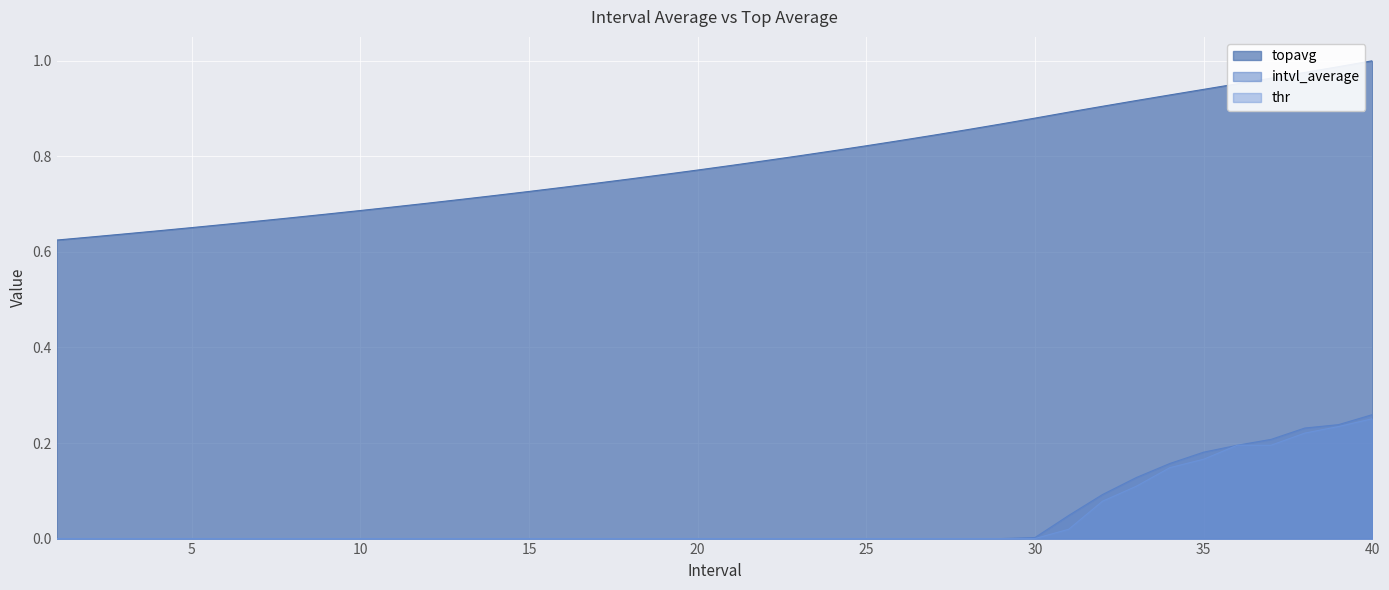

Reading left to right, transcribe all the data shown in this chart.

1=0.6	2=0.6	3=0.6	4=0.6	5=0.7	6=0.7	7=0.7	8=0.7	9=0.7	10=0.7	11=0.7	12=0.7	13=0.7	14=0.7	15=0.7	16=0.7	17=0.7	18=0.8	19=0.8	20=0.8	21=0.8	22=0.8	23=0.8	24=0.8	25=0.8	26=0.8	27=0.8	28=0.9	29=0.9	30=0.9	31=0.9	32=0.9	33=0.9	34=0.9	35=0.9	36=1.0	37=1.0	38=1.0	39=1.0	40=1.0